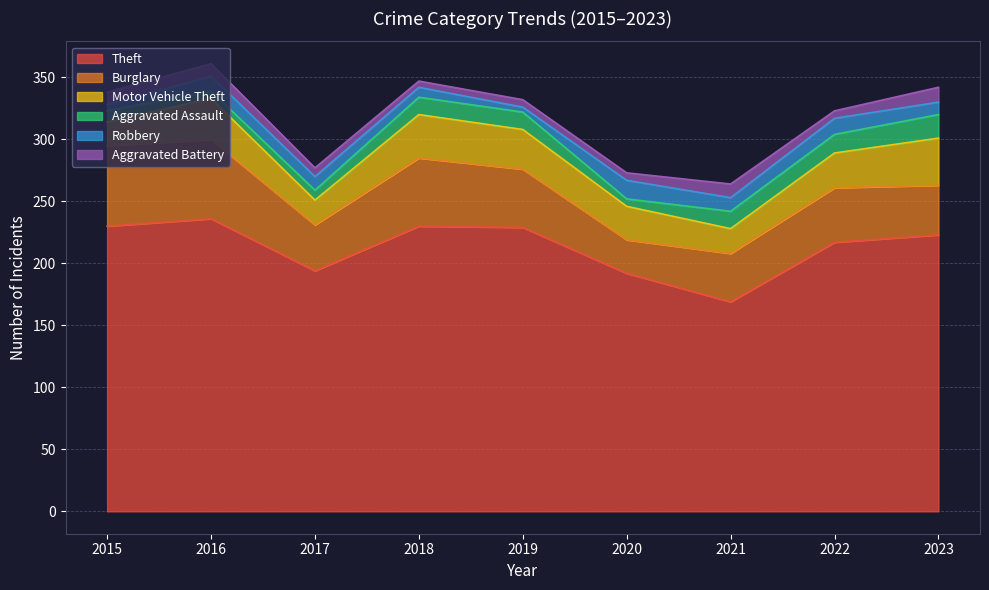

How many interior local valleys does the Aggravated Battery series have?

2